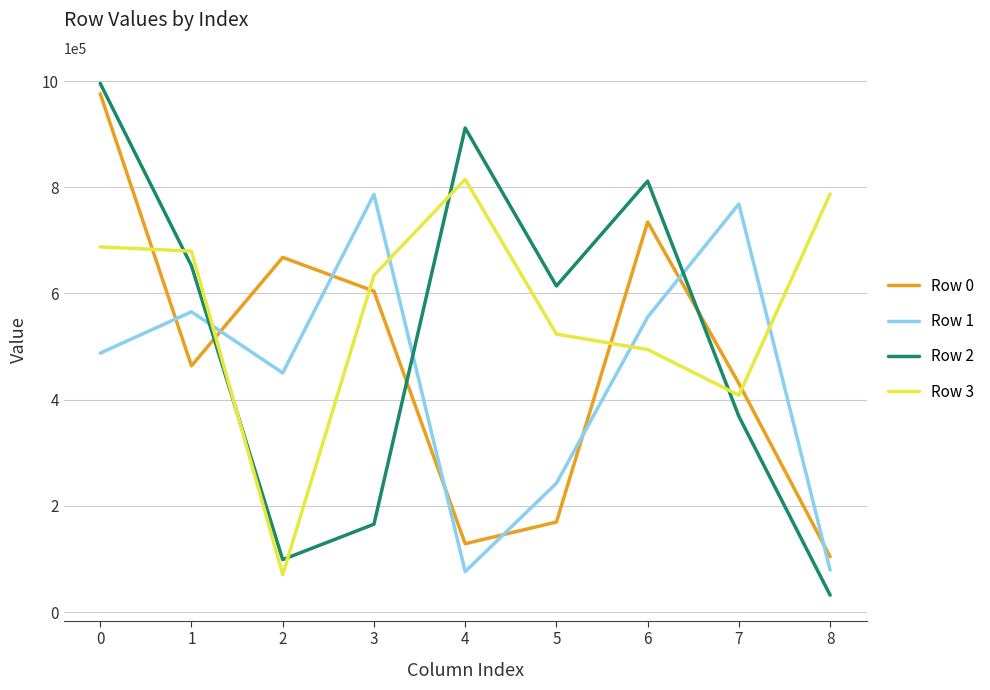

What is the sum of the Row 0 values at 4 and 3?

733156